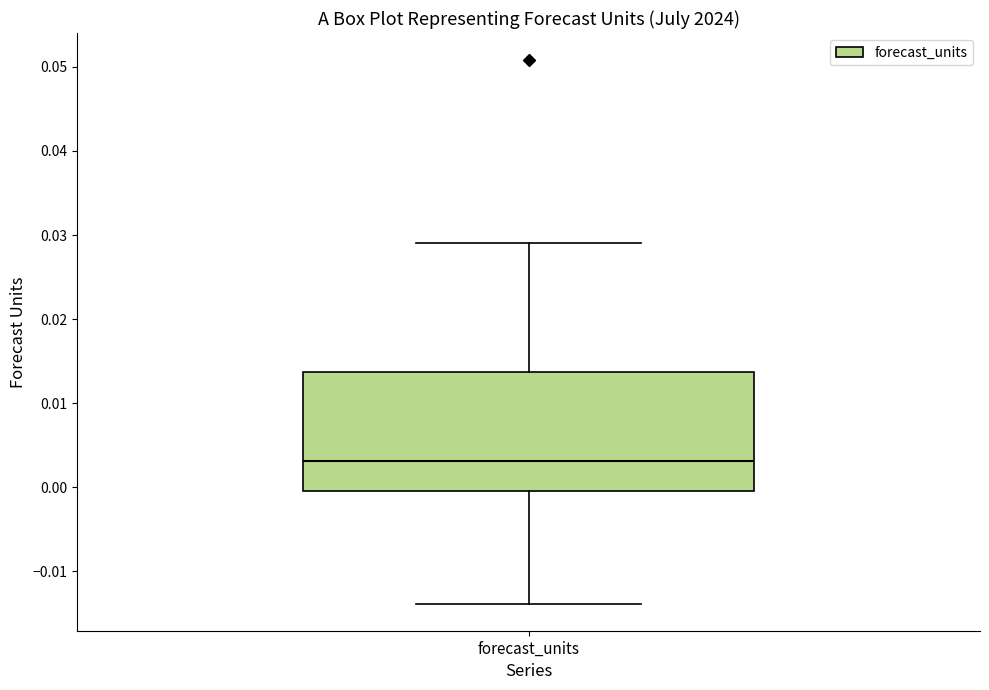

Where is the lower edge of the box for forecast_units on the y-axis? The values are not printed on the chart, so give them approximately, as read against the axis.

0.000